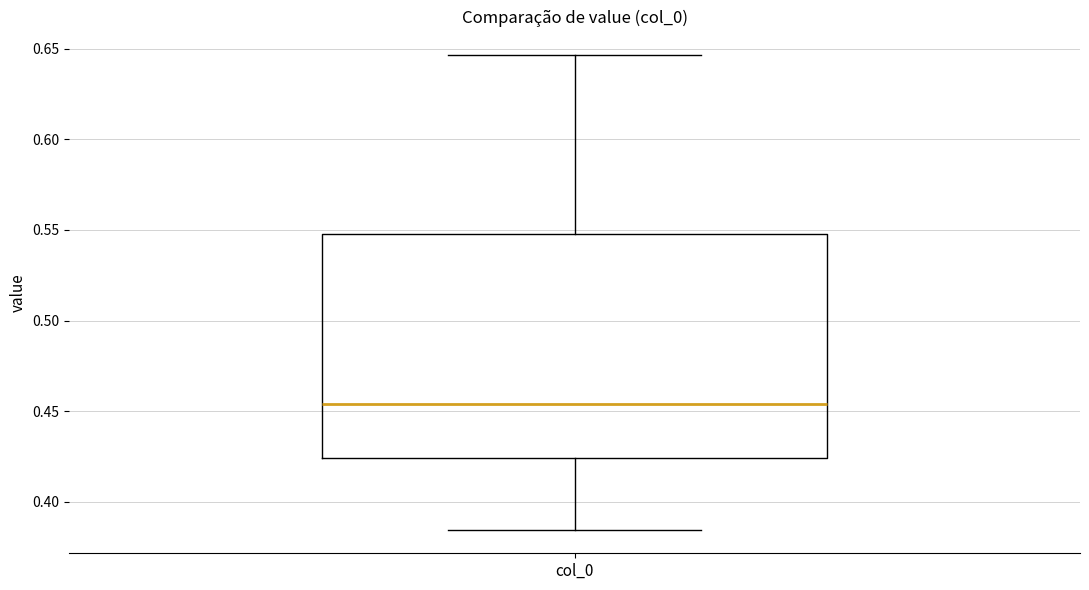

Where is the upper edge of the box for col_0 on the y-axis? The values are not printed on the chart, so give them approximately, as read against the axis.

0.550